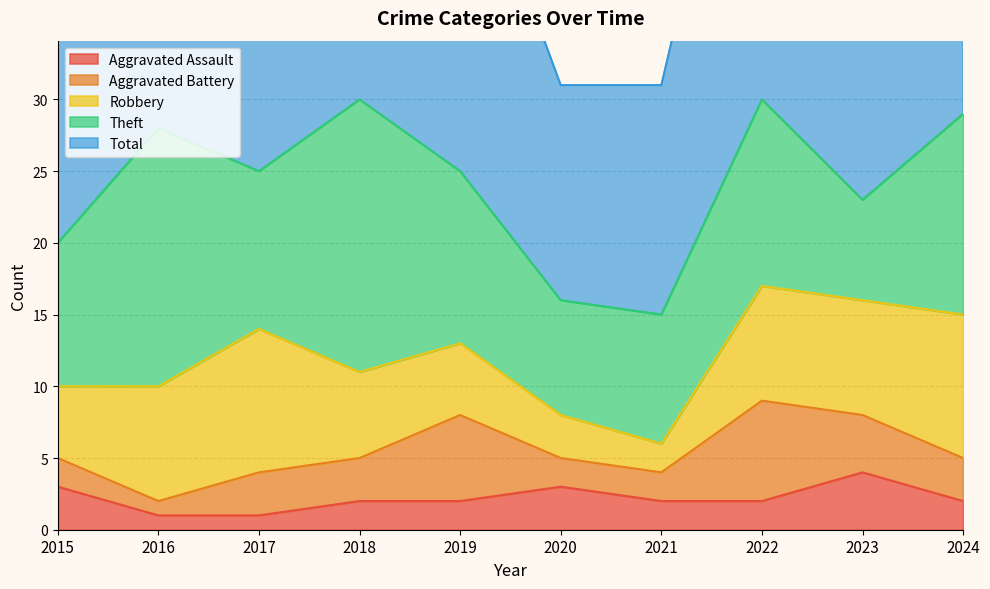

The value of Robbery at 2019 is 8. True or false?

False